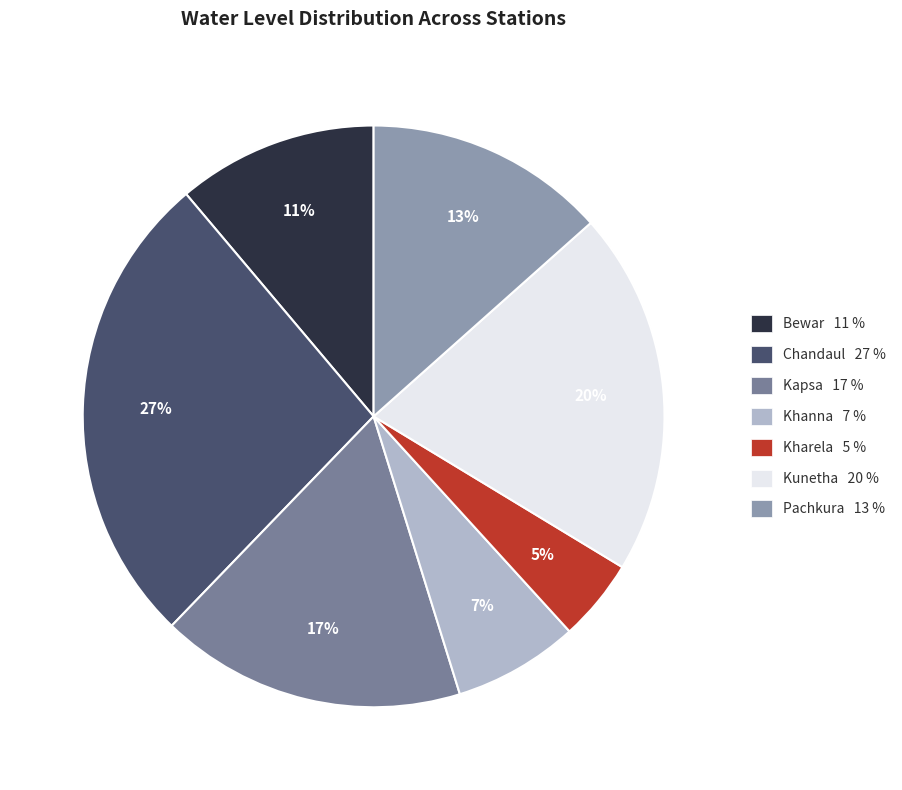

Is the sum of Kharela and Pachkura greater than half?

No